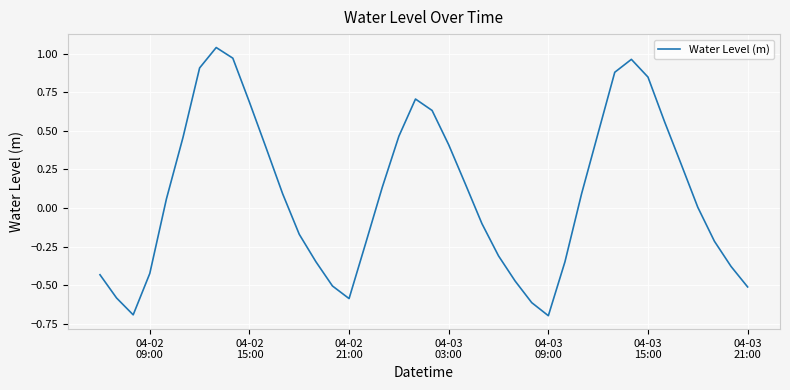

What is the difference between the maximum and minimum values?

1.7